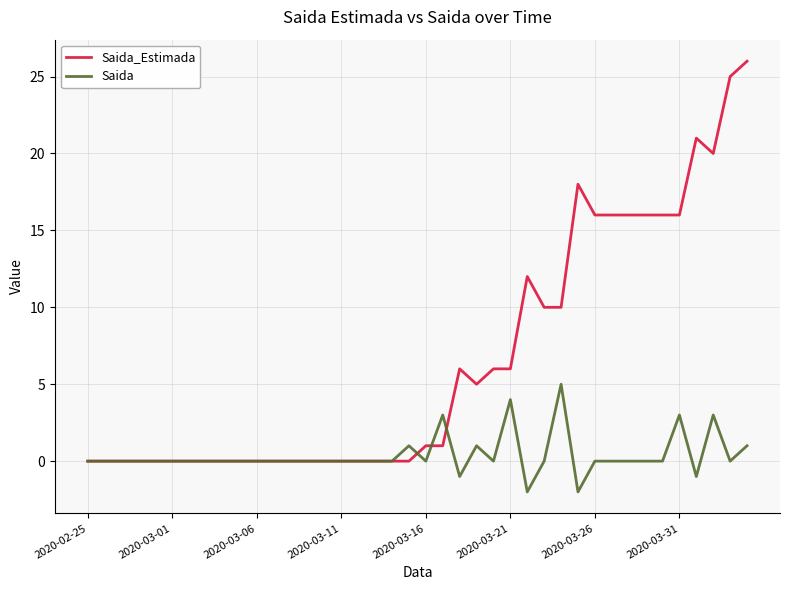

What are all the series names shown in the legend?

Saida_Estimada, Saida